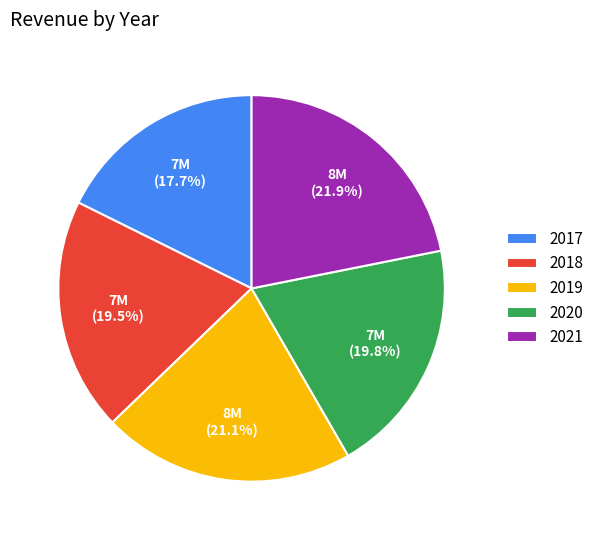

Does any single category account for the majority?

No